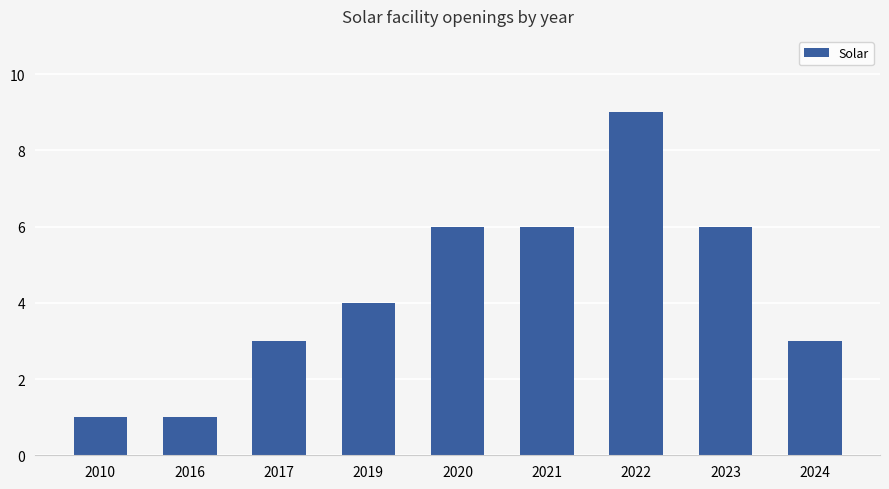

Count the number of data series in this chart.

1